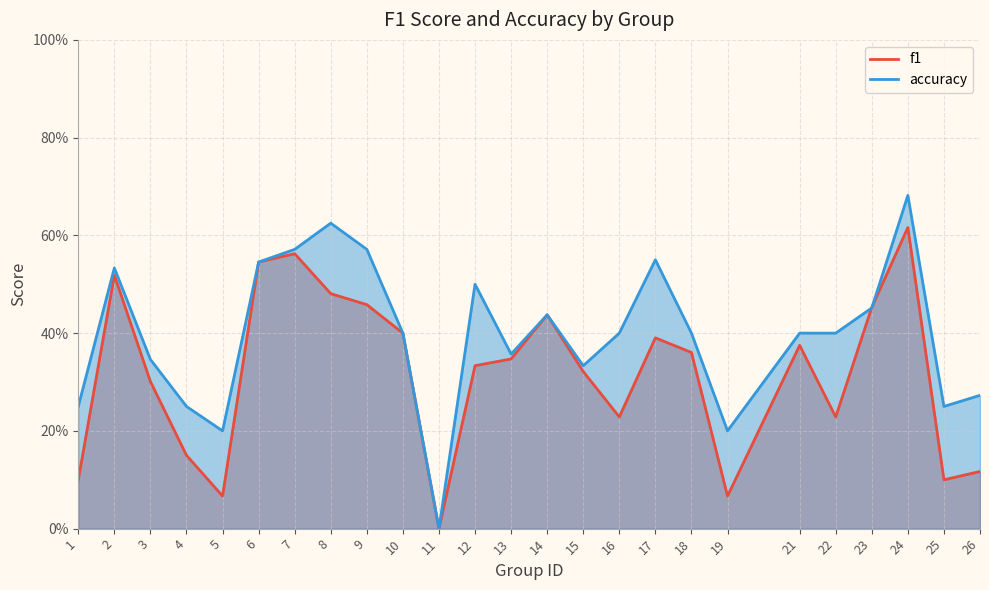

What is the sum of all f1 values?

8.0